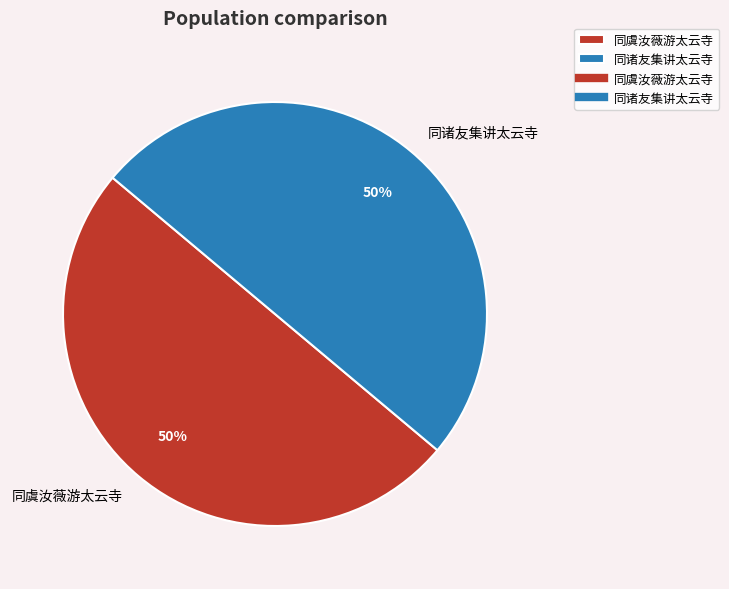

Count the number of slices in the pie.

2